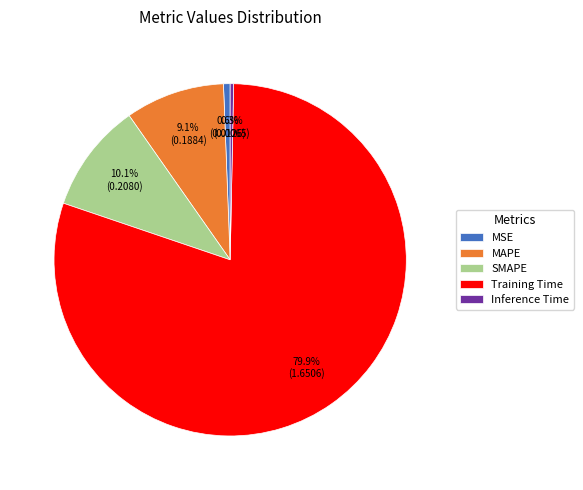

Which slice represents more than half of the pie?

Training Time